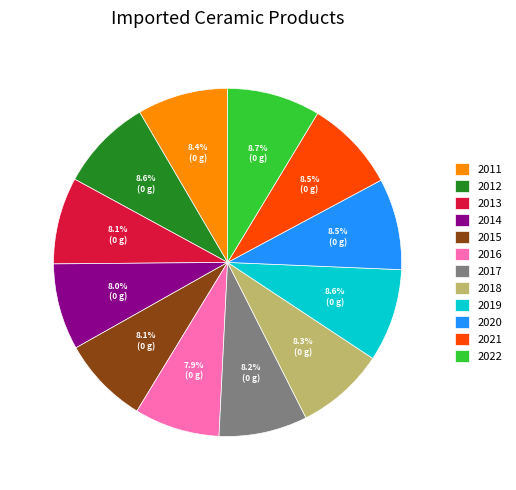

Is 2013 the majority of the pie?

No